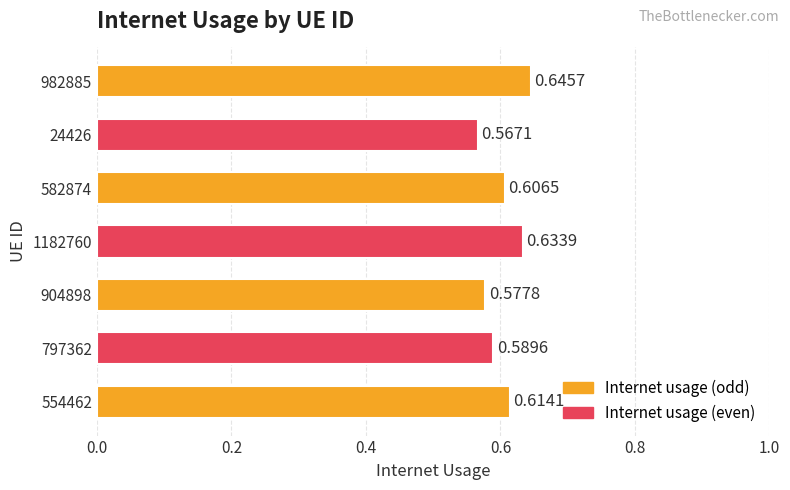

List the labels in order of value, largest first.

982885, 1182760, 554462, 582874, 797362, 904898, 24426